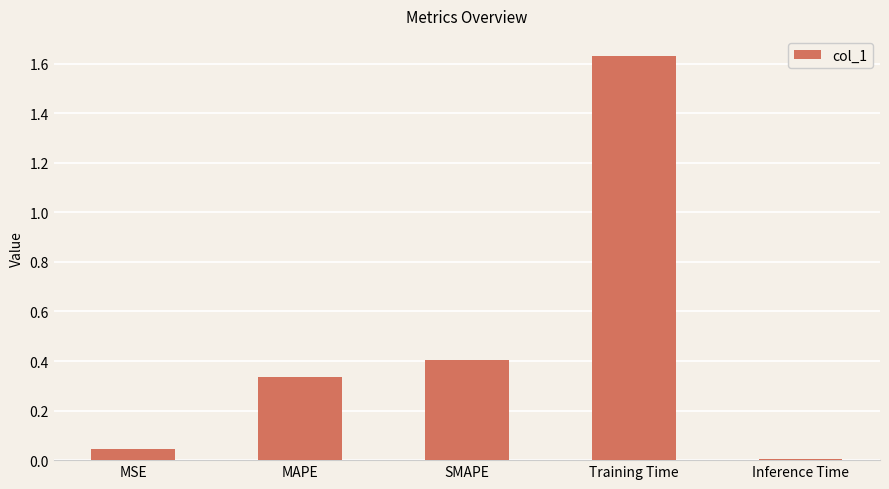

Which label corresponds to the largest value in the chart?

Training Time